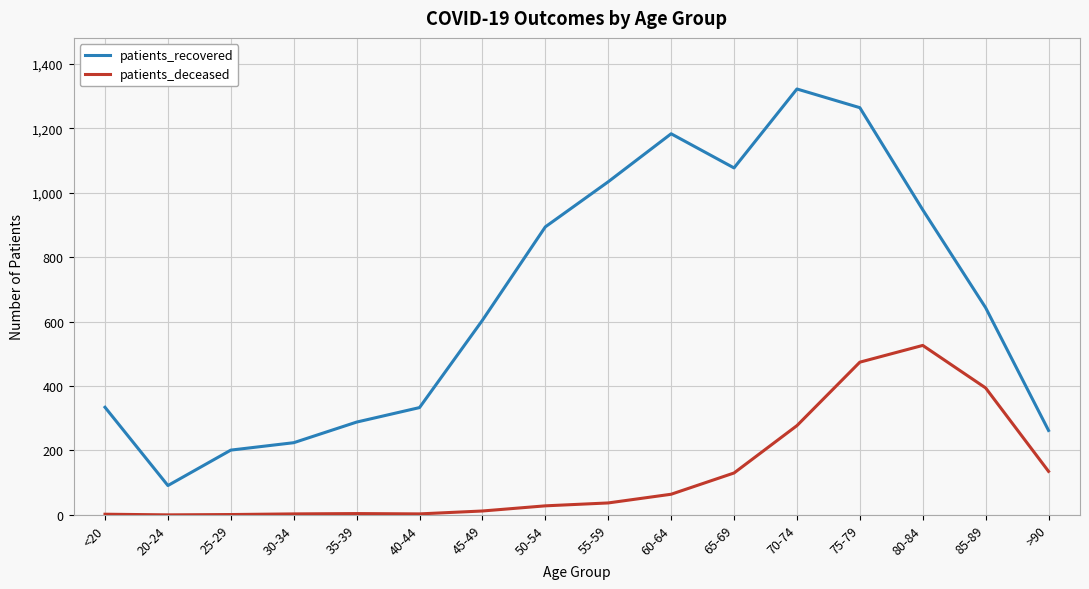

What is the maximum value for patients_recovered?

1322